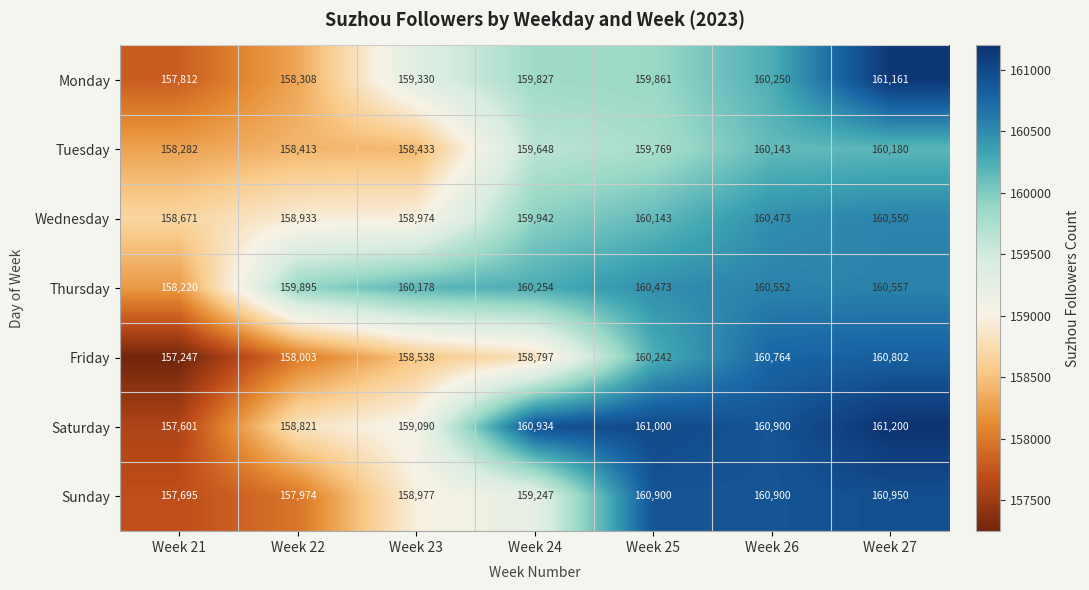

Rank the series by their maximum value, from lowest to highest.

Tuesday, Wednesday, Thursday, Friday, Sunday, Monday, Saturday